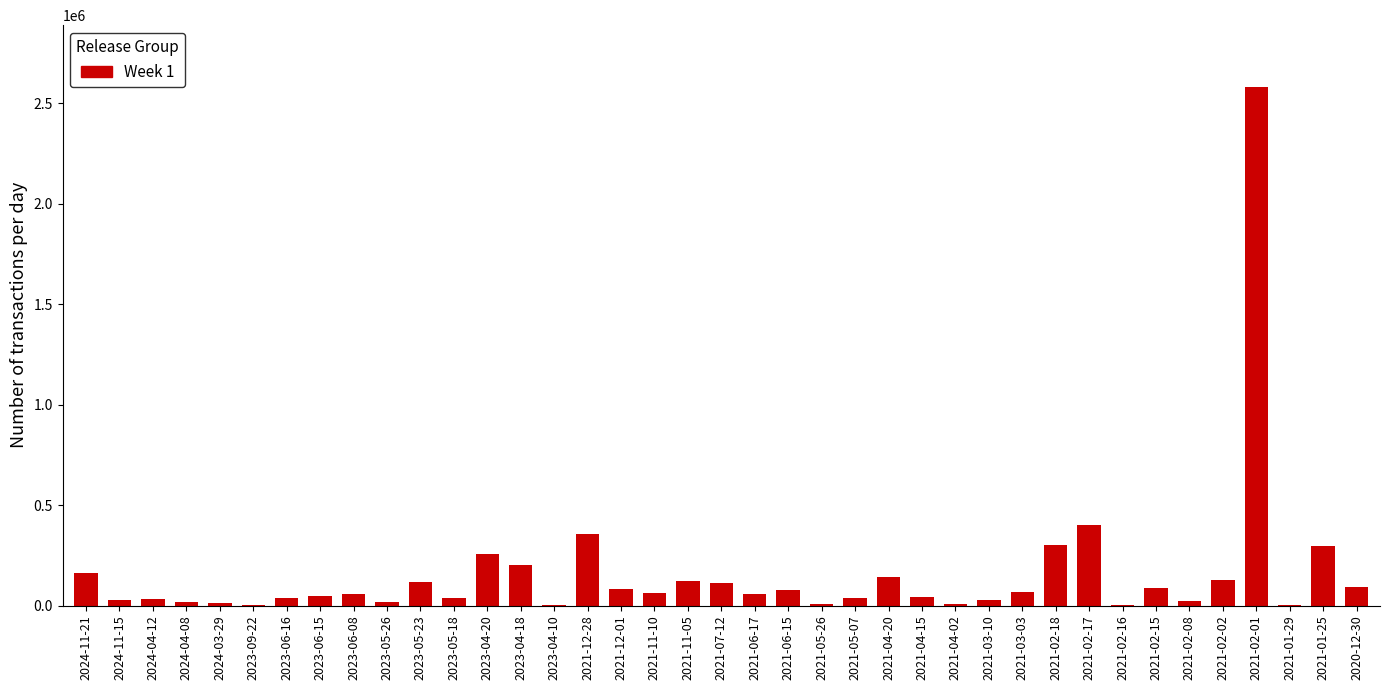

The value at 2021-02-17 is 186359. True or false?

False